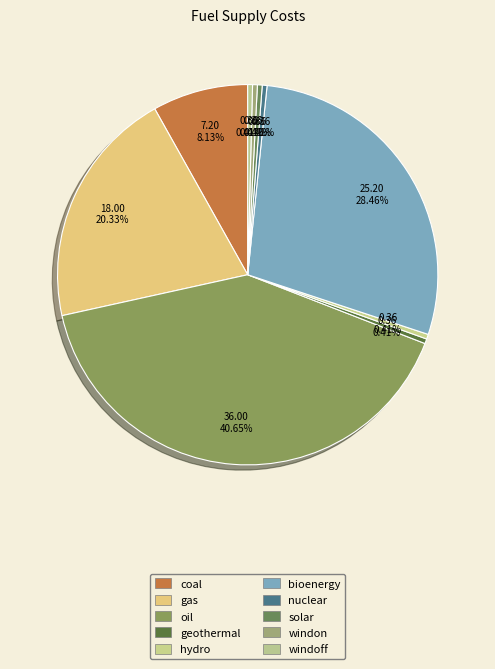

How many slices are in this pie chart?

10